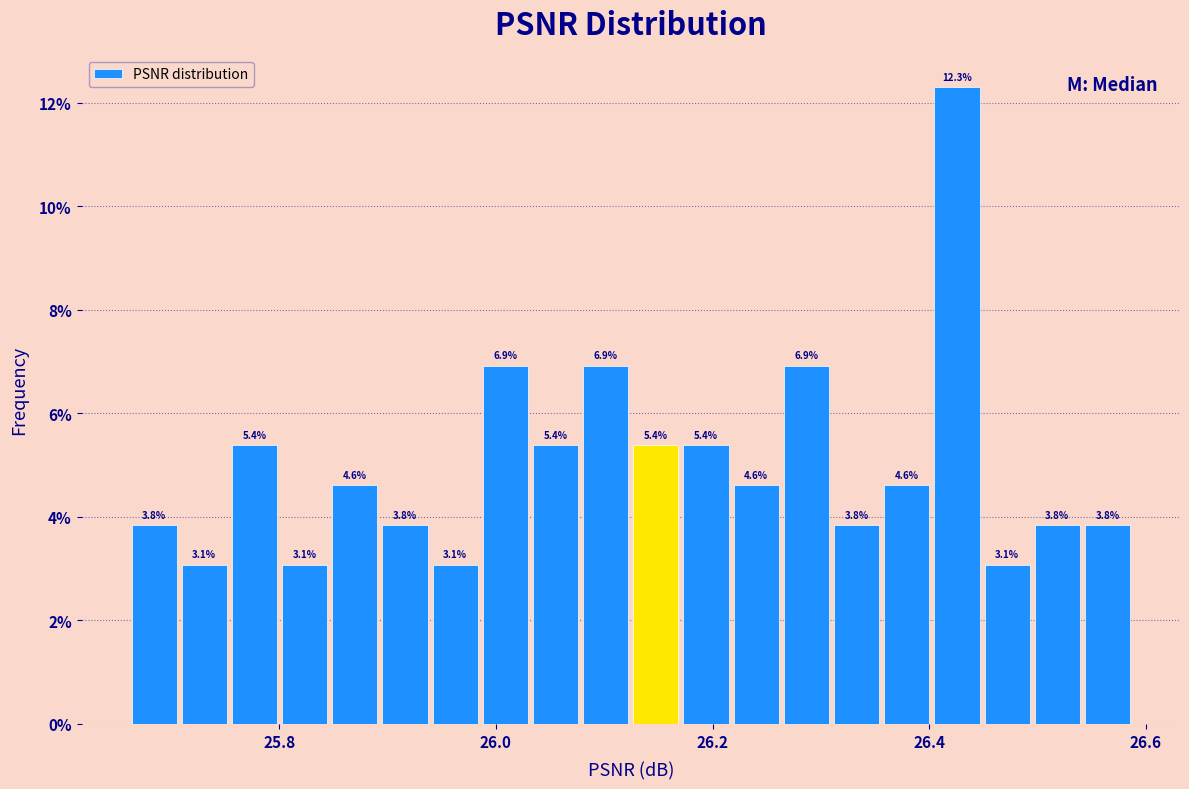

Read against the x-axis, roughly where is the centre of the tallest bar?

26.42